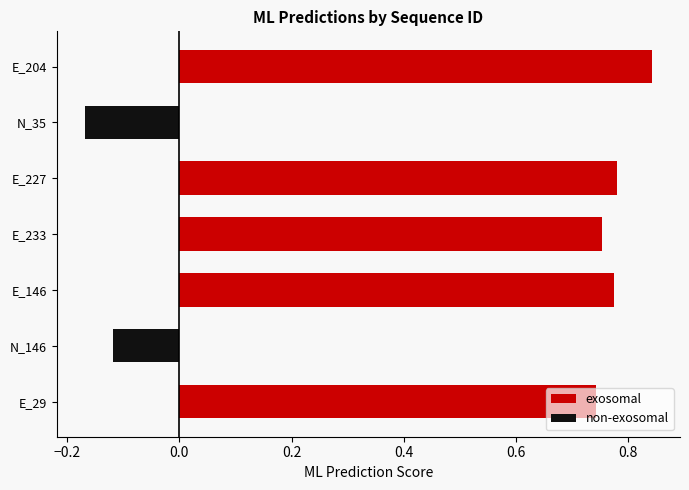

Reading left to right, what are all the values shown in this chart?

exosomal: 0.7	0.0	0.8	0.8	0.8	0.0	0.8
non-exosomal: 0.0	-0.1	0.0	0.0	0.0	-0.2	0.0